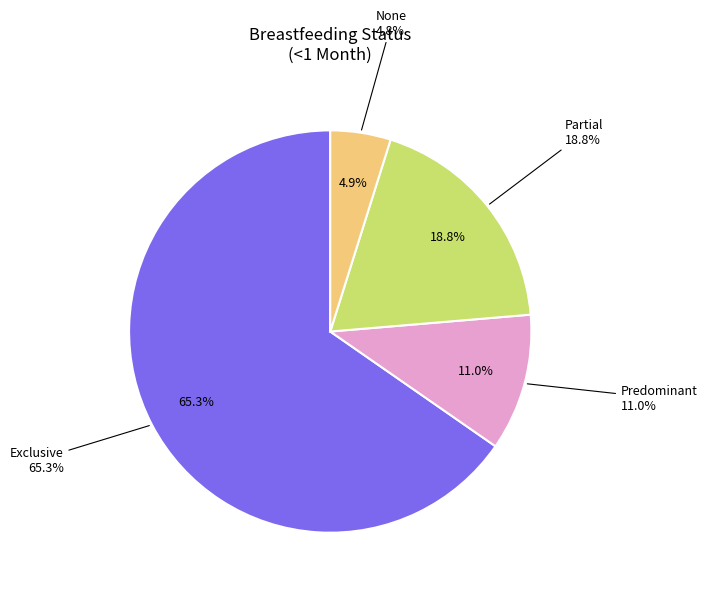

What is the smallest slice in the pie chart?

None